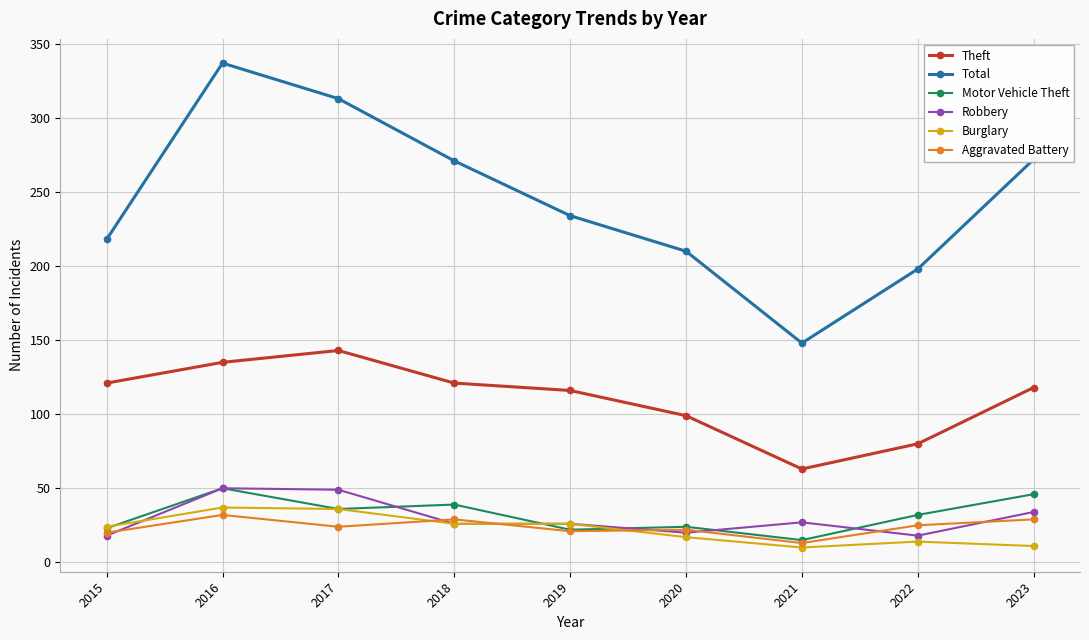

What is the maximum value for Aggravated Battery?

32